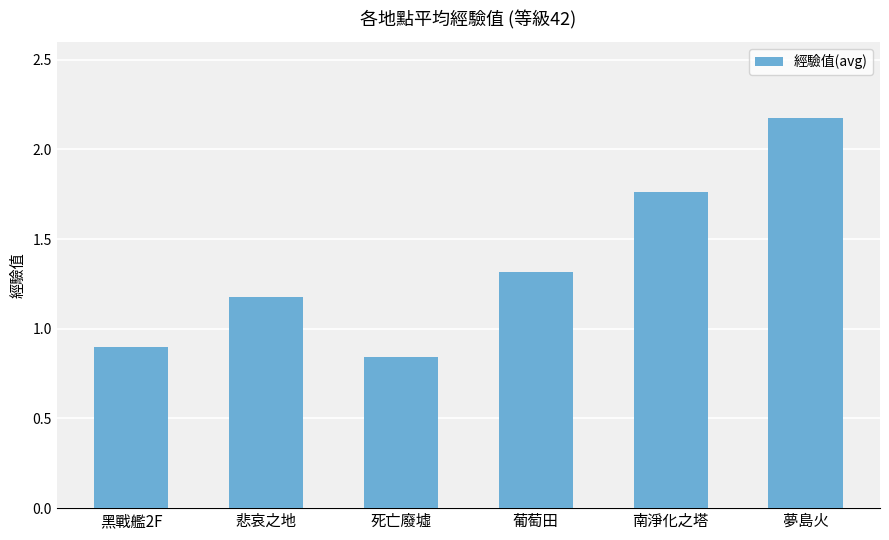

At which category does the chart reach its minimum across all series?

死亡廢墟